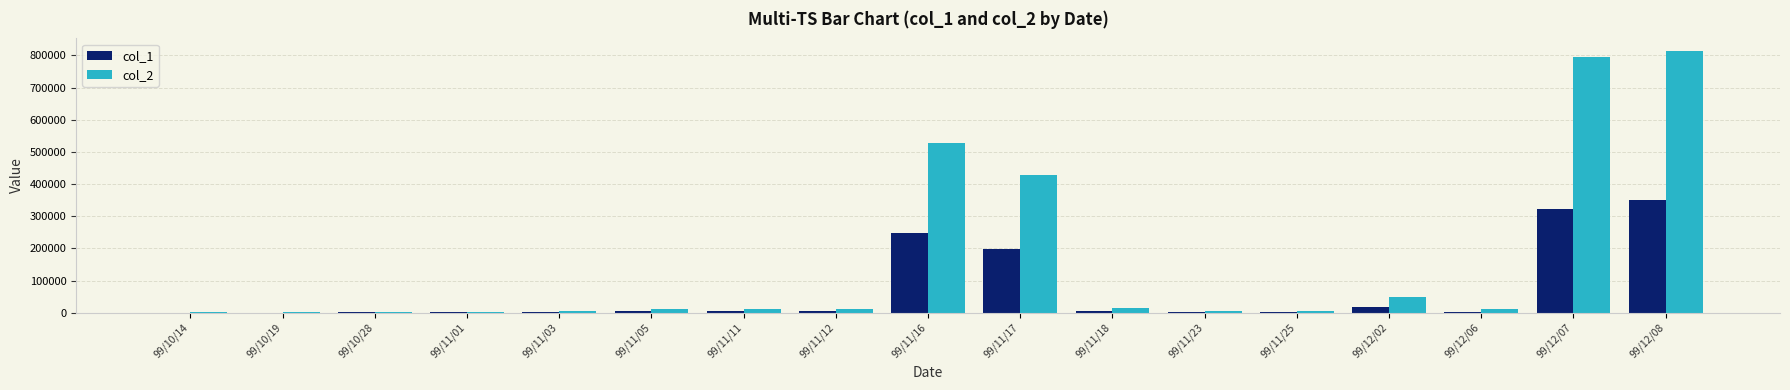

Is the value of col_2 at 99/11/03 greater than the value of col_1 at 99/12/07?

No